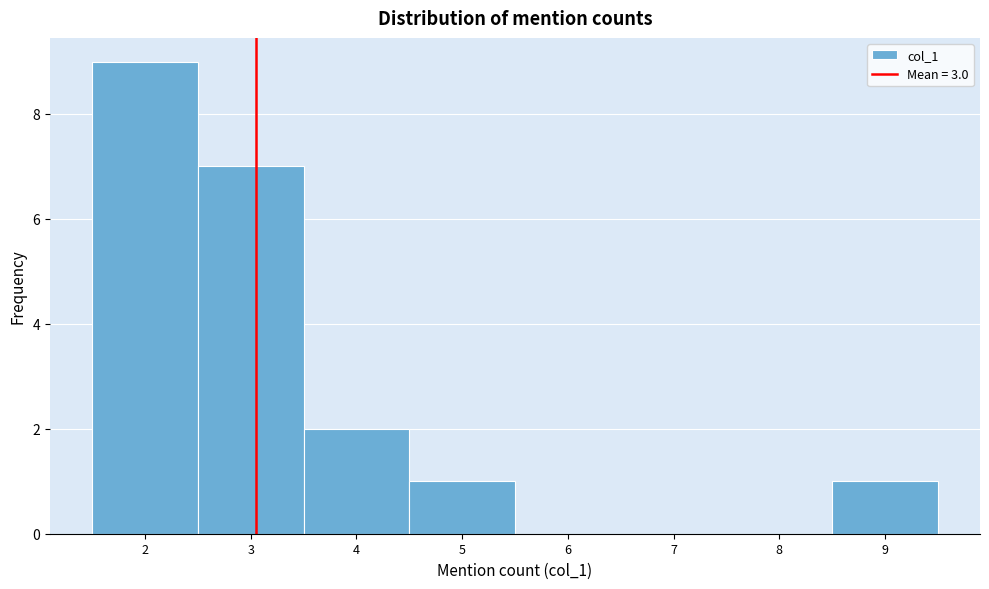

Reading left to right, list every bar in this chart as the range it spans on the x-axis followed by its height. The values are not printed on the chart, so give them approximately, as read against the axis.

1.5 to 2.5: 9
2.5 to 3.5: 7
3.5 to 4.5: 2
4.5 to 5.5: 1
5.5 to 6.5: 0
6.5 to 7.5: 0
7.5 to 8.5: 0
8.5 to 9.5: 1